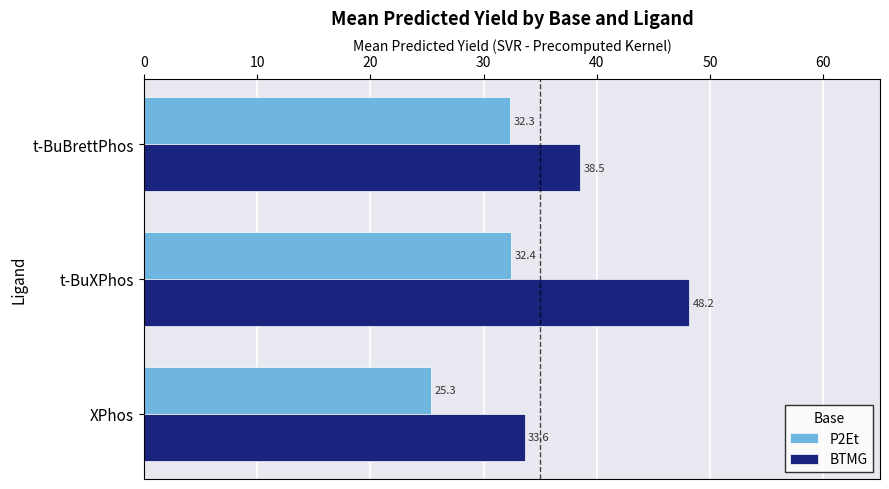

What is the average value of the BTMG series?

40.1